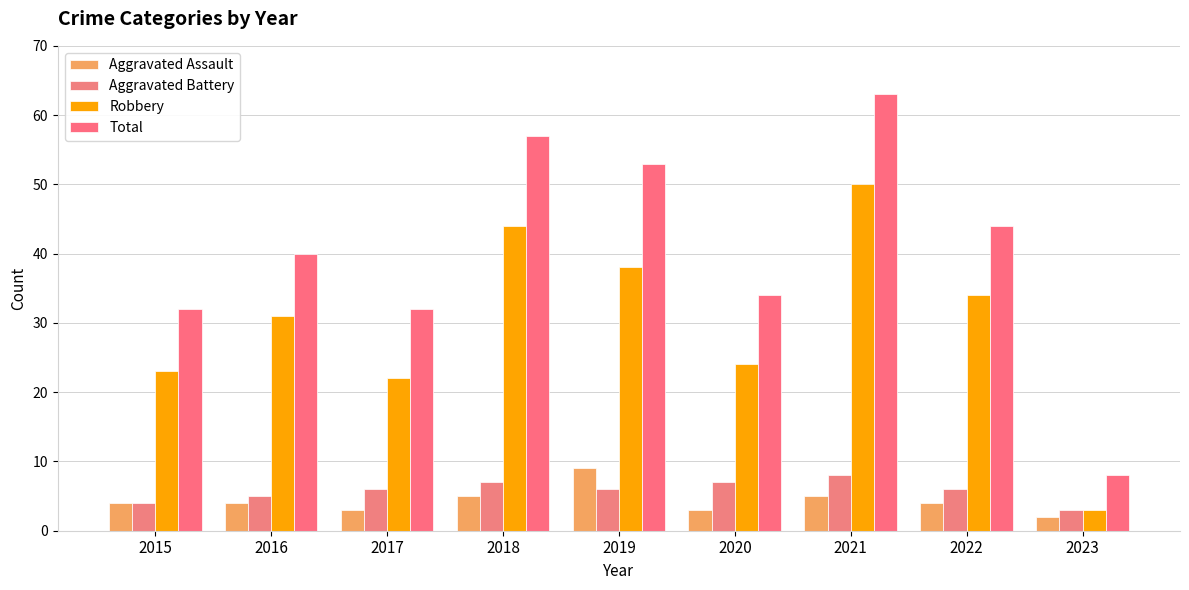

At which label is Total closest to 35?

2020